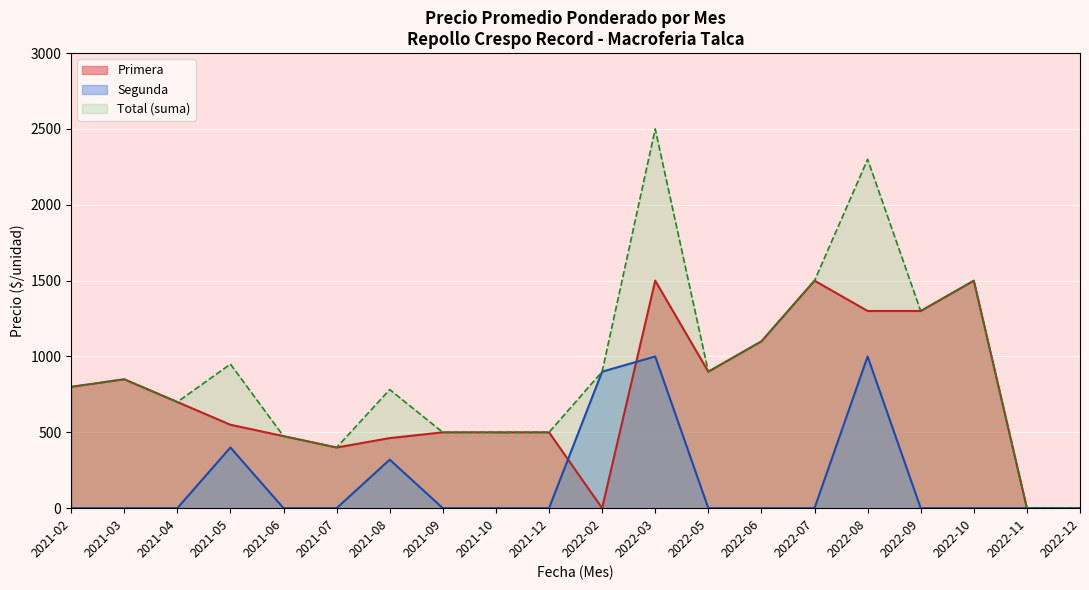

At which label does Precio mínimo first exceed 800?

2021-03